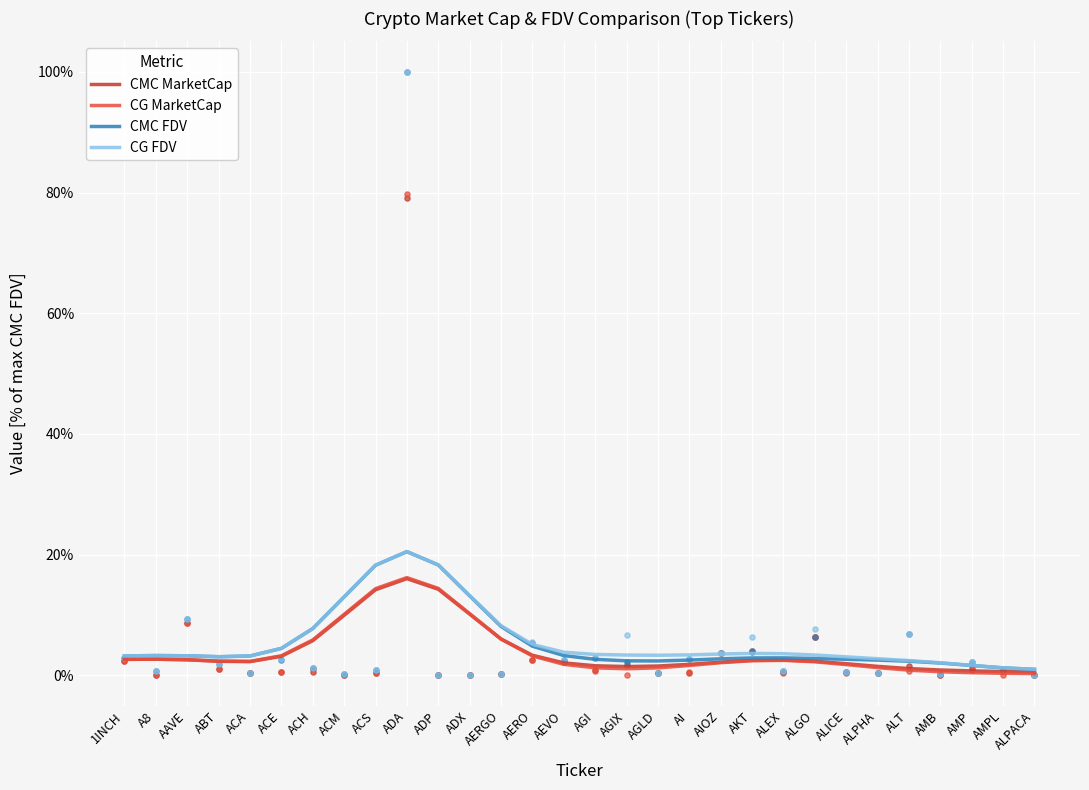

Which series has the largest total across all categories?

CG FDV